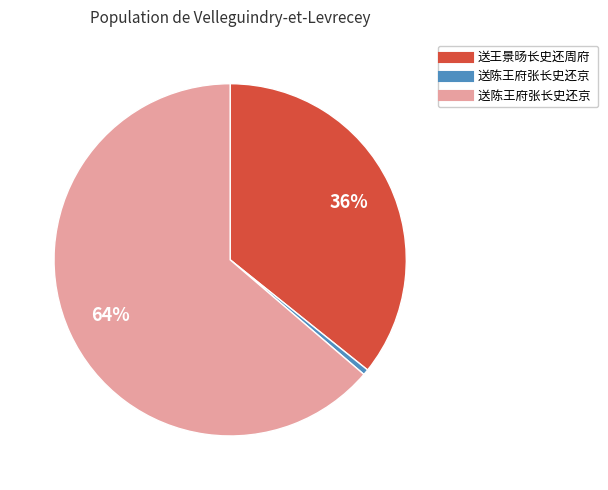

Is there a majority slice in this chart?

Yes